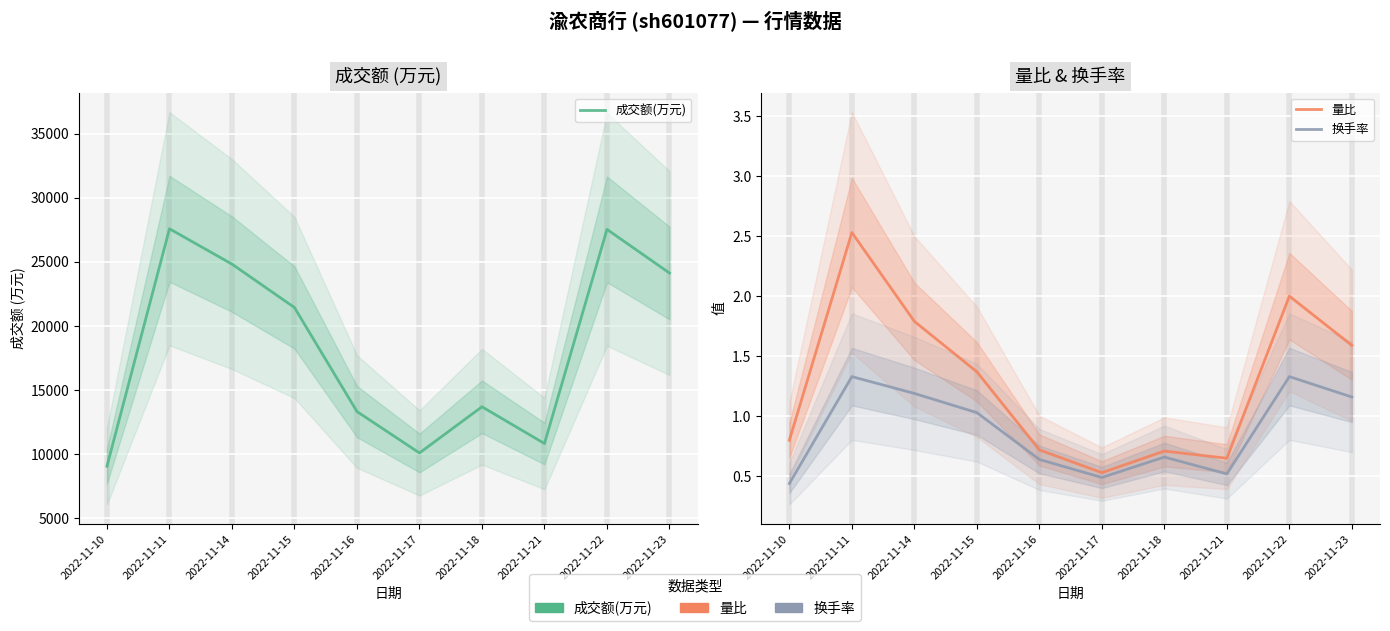

Where does the 量比 series first go above 1?

2022-11-11